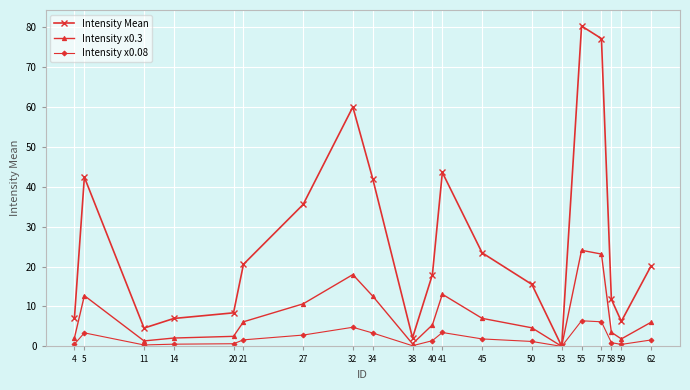

Does the chart have visible grid lines?

Yes